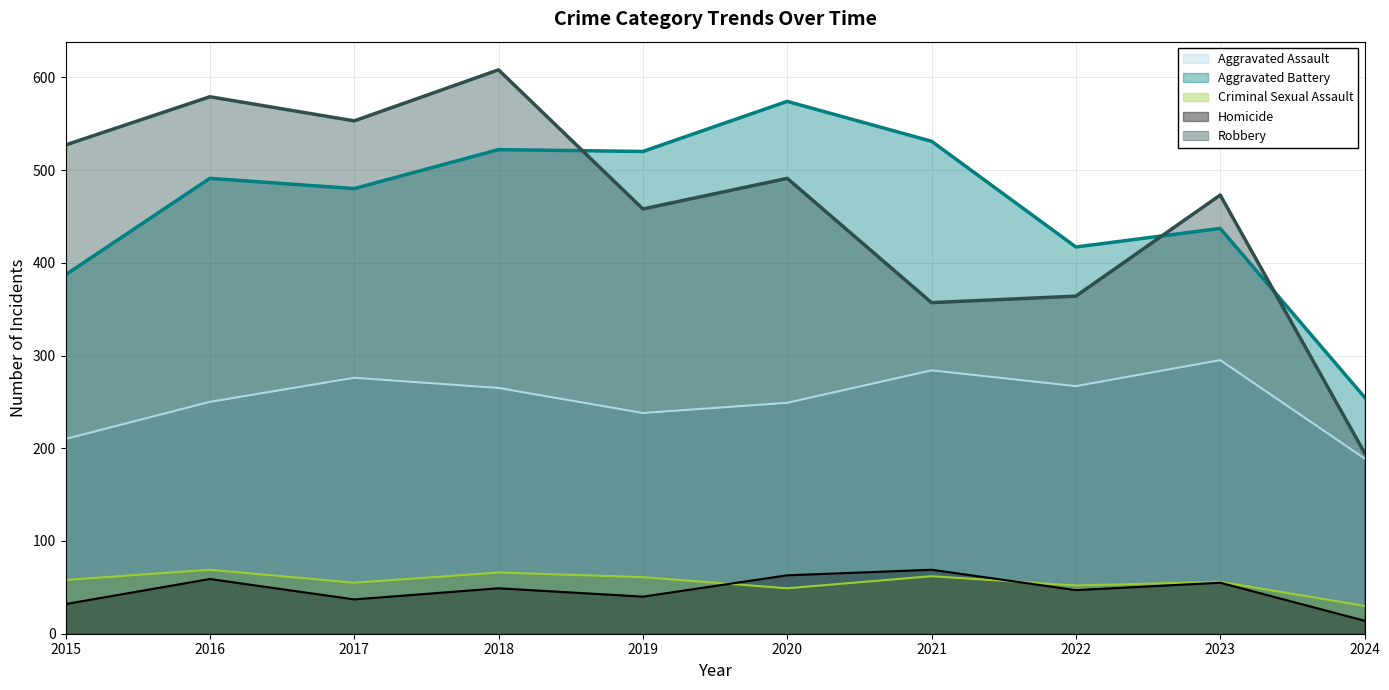

What is the total value across all series at 2022?

1147